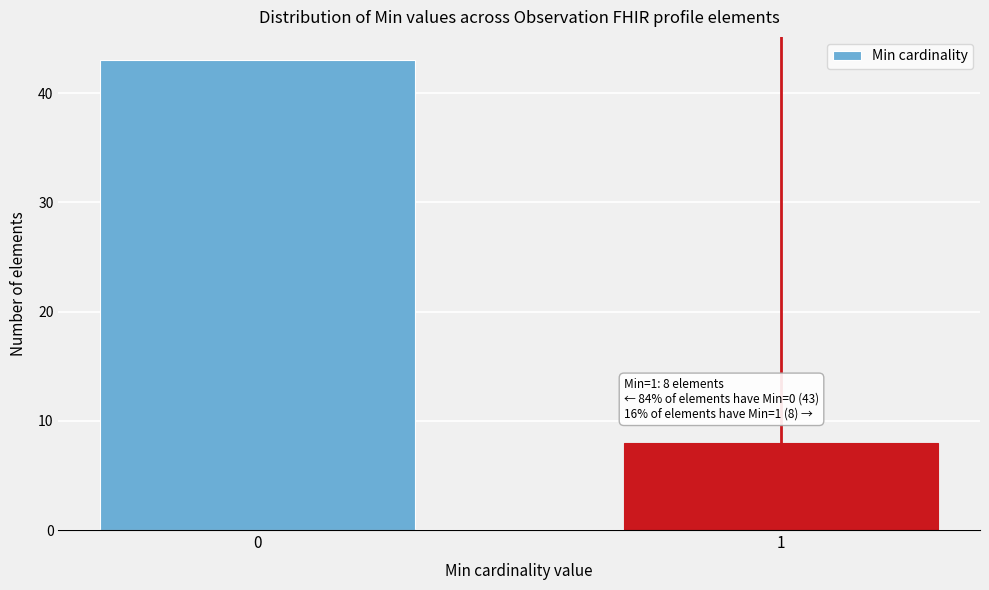

Reading right to left, list all the values displayed in this chart.

8	43